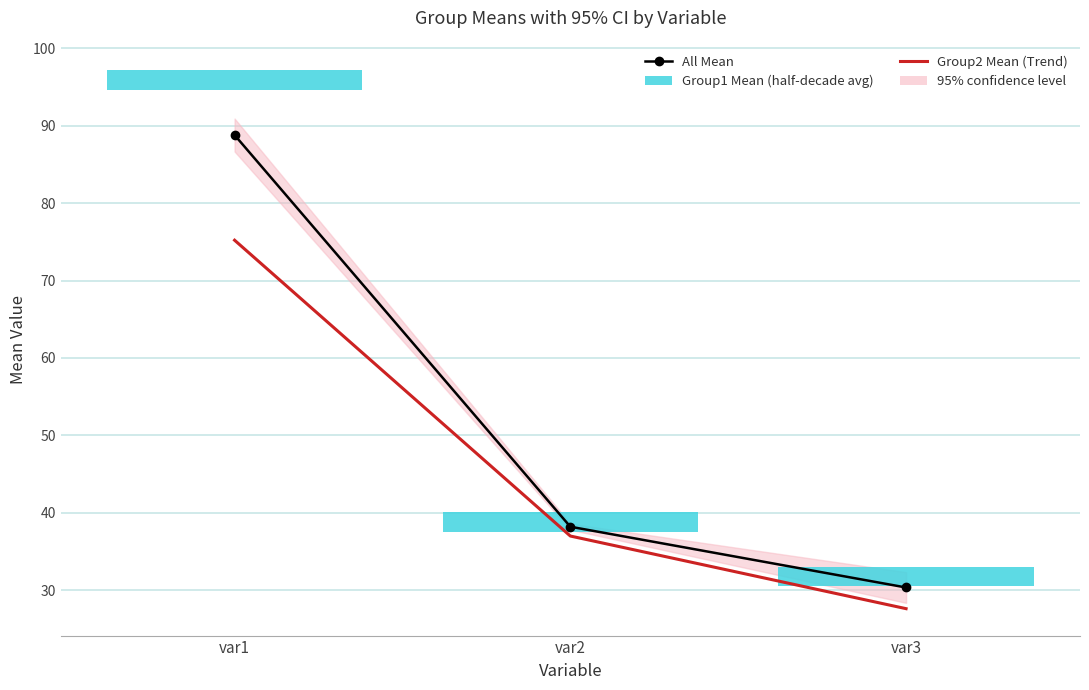

What value does the Group2 Mean (Trend) series have at var1?

75.2